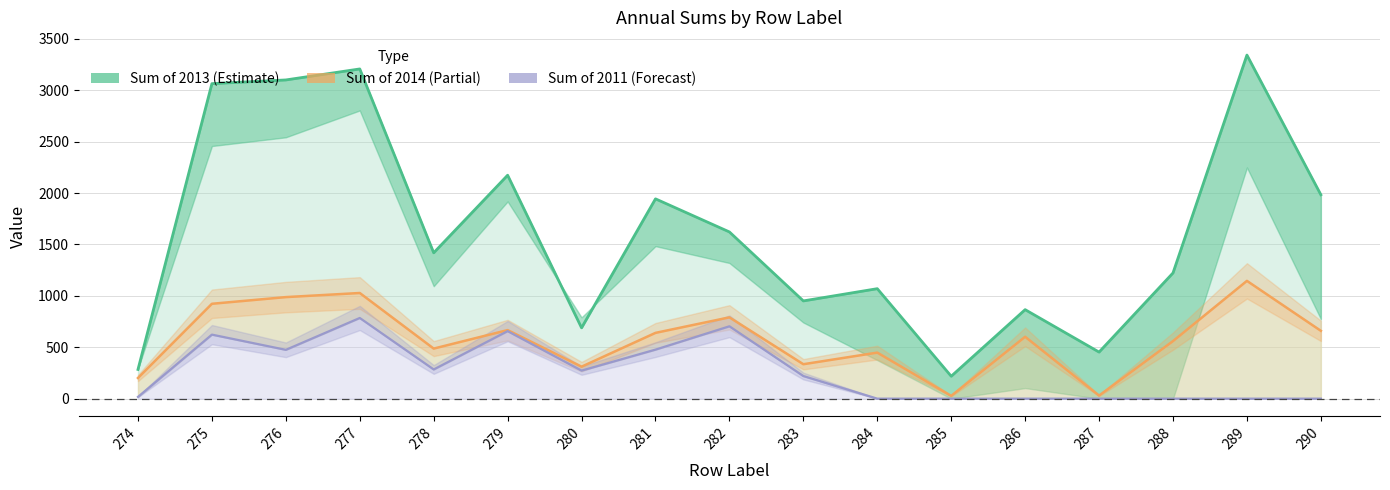

What is the highest value of the Sum of 2011 series?

785